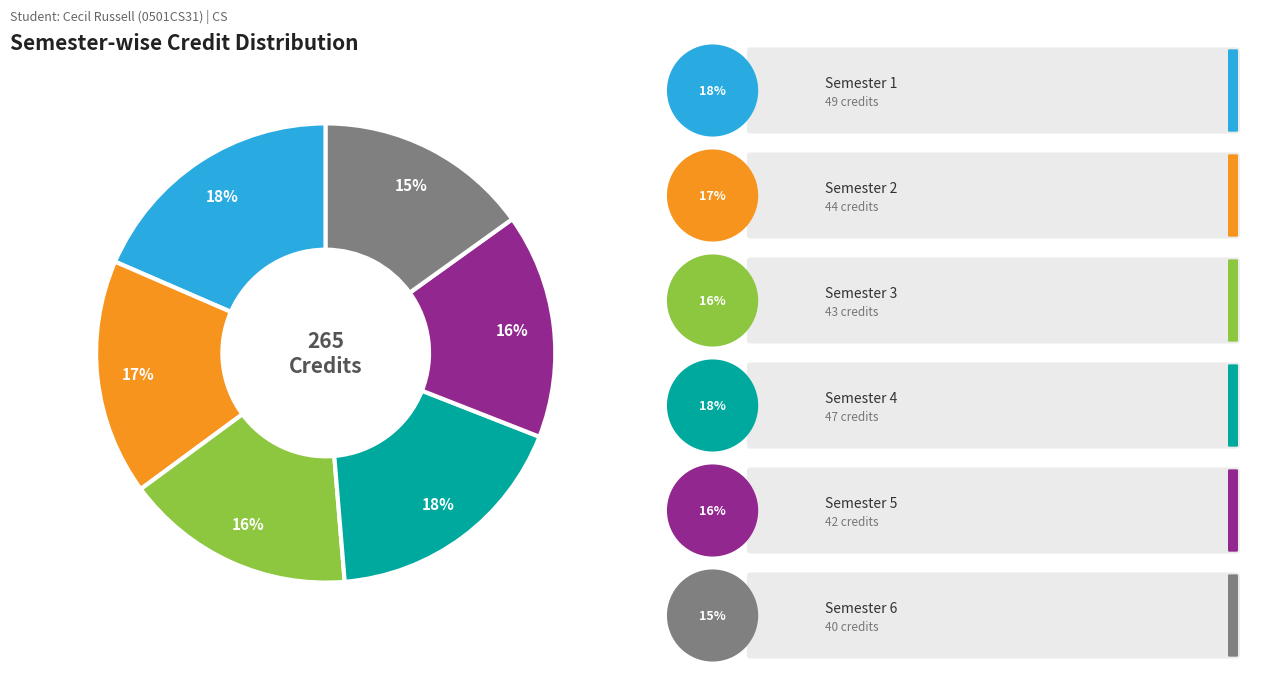

To the nearest percent, what is the difference between the largest and smallest slice percentages?

3%